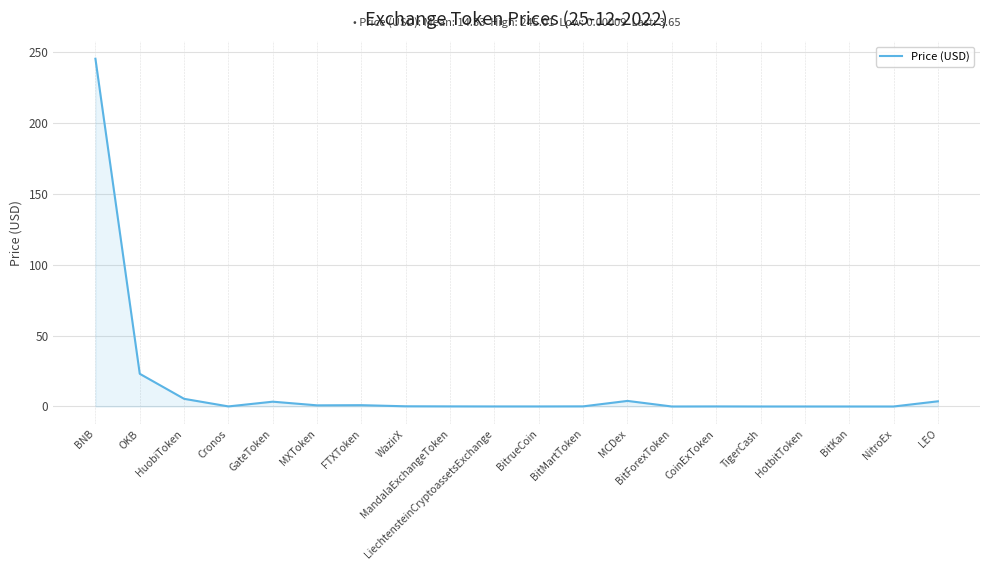

The chart shows a value of 0.0 at BitKan. True or false?

True